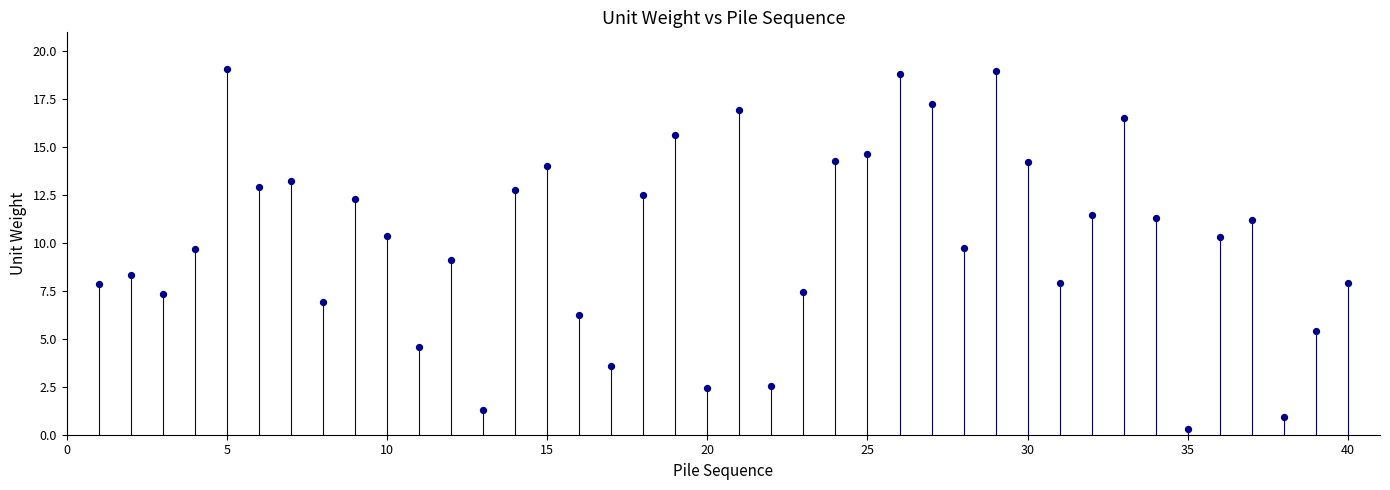

What is the range of Y values (max minus min)?

18.8